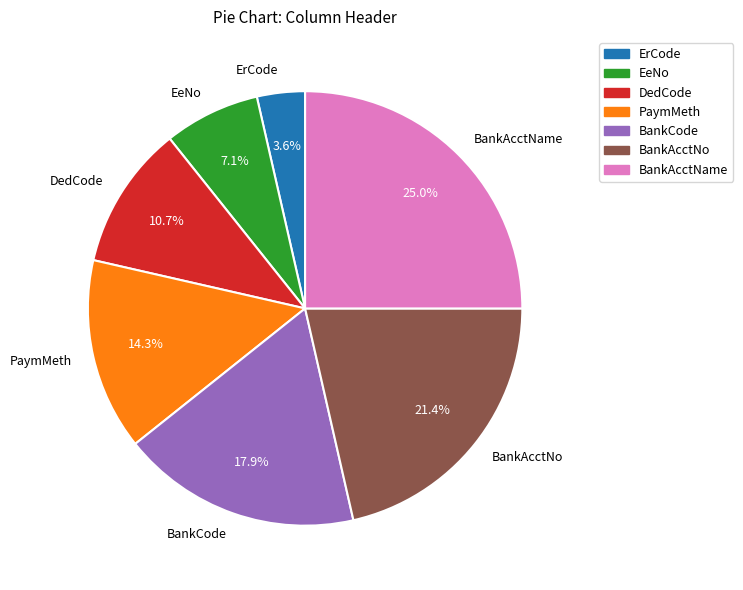

How many segments does this pie chart have?

7